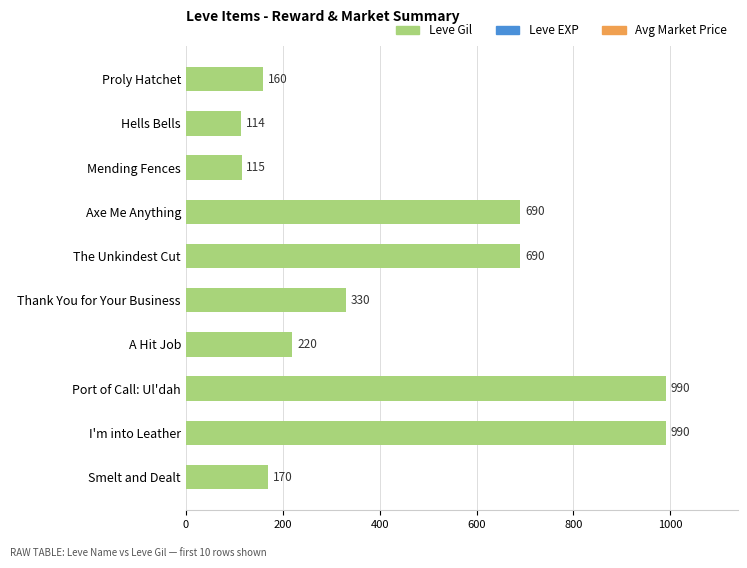

How many series are shown in this chart?

1